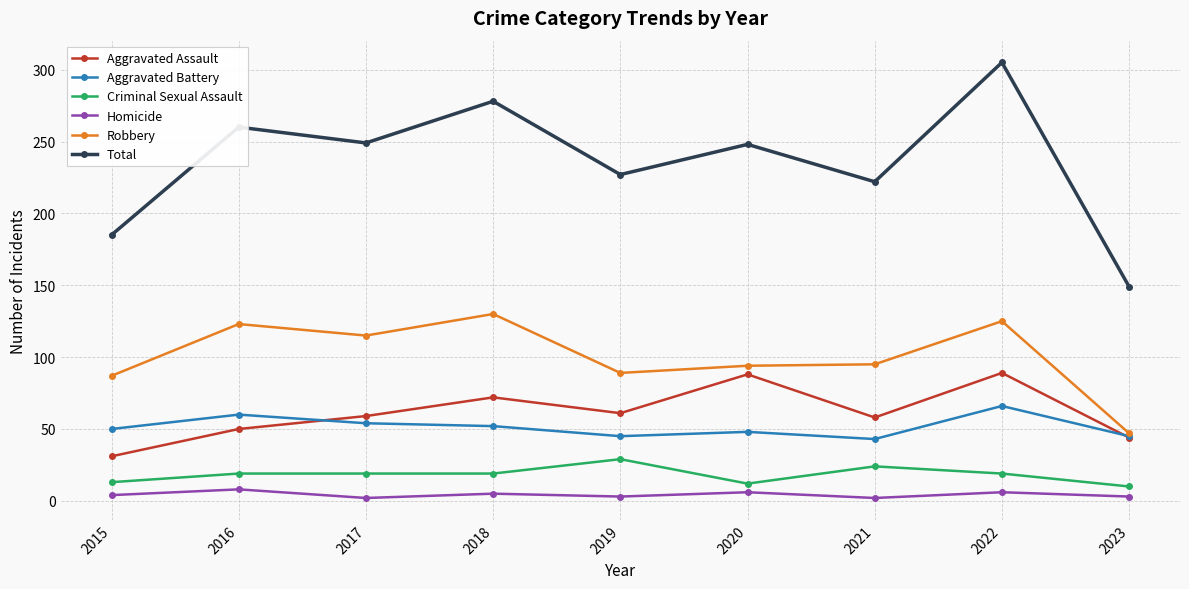

Does the chart have visible grid lines?

Yes